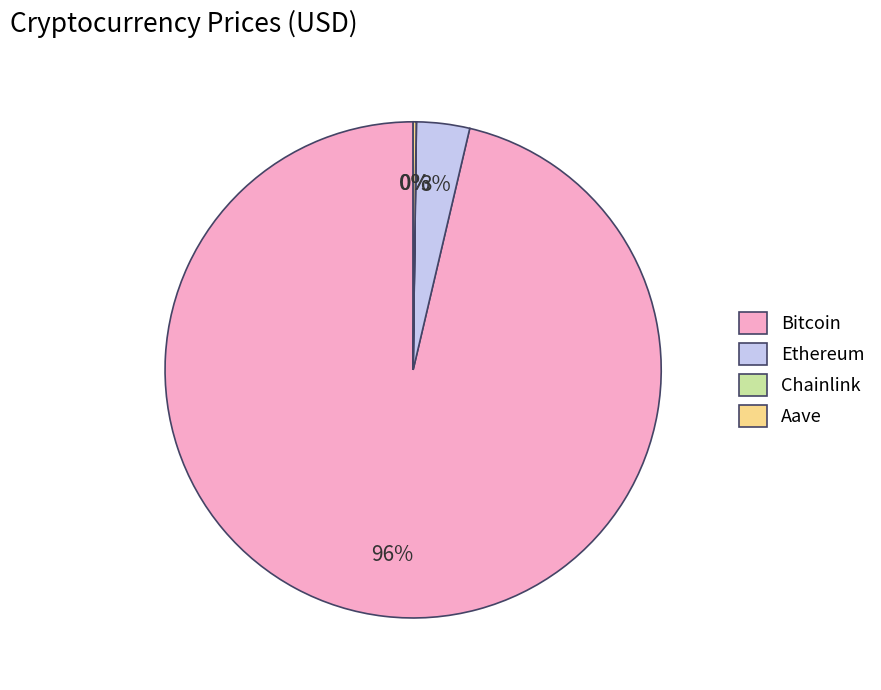

To the nearest percent, what is the combined percentage of Ethereum and Bitcoin?

100%